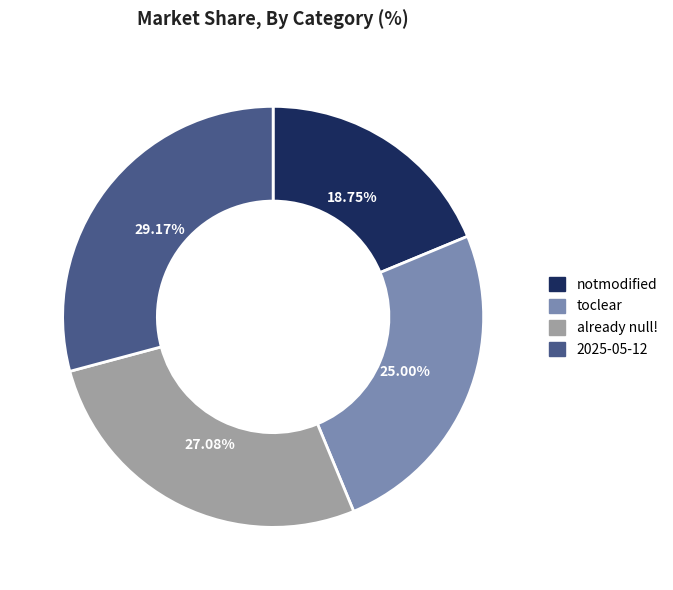

The already null! slice represents 22% of the pie. True or false?

False